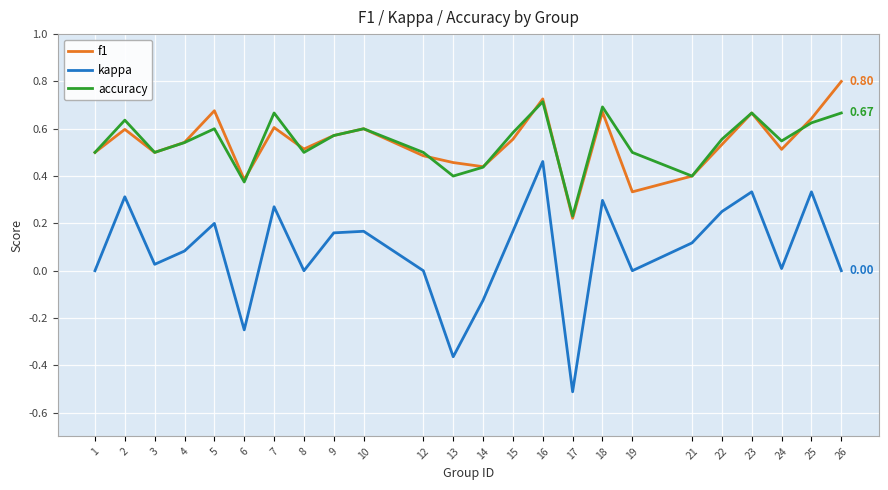

What is the sum of all accuracy values?

13.0